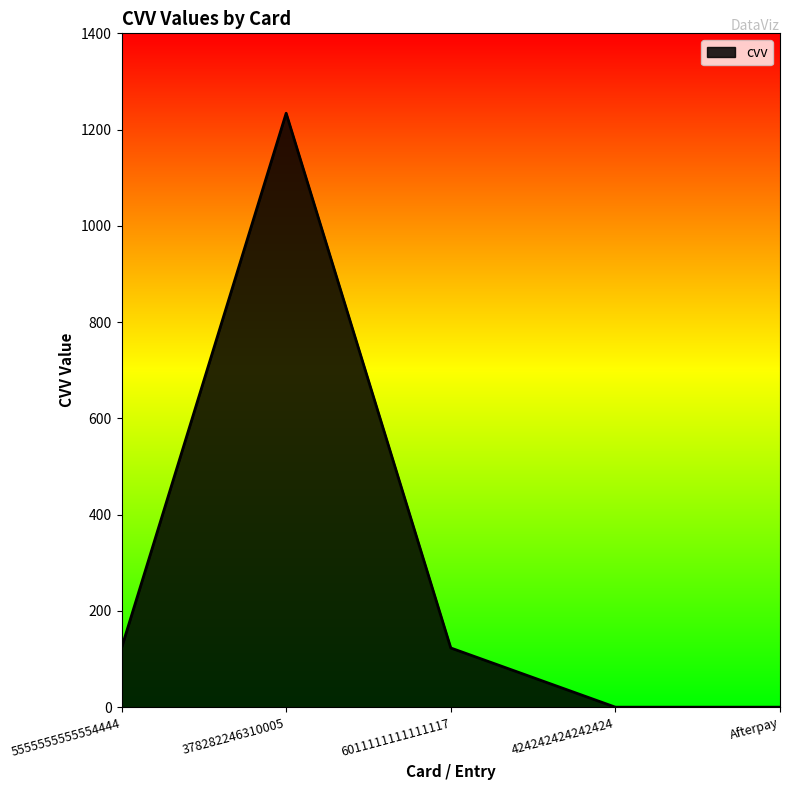

How many lines are shown in the chart?

1